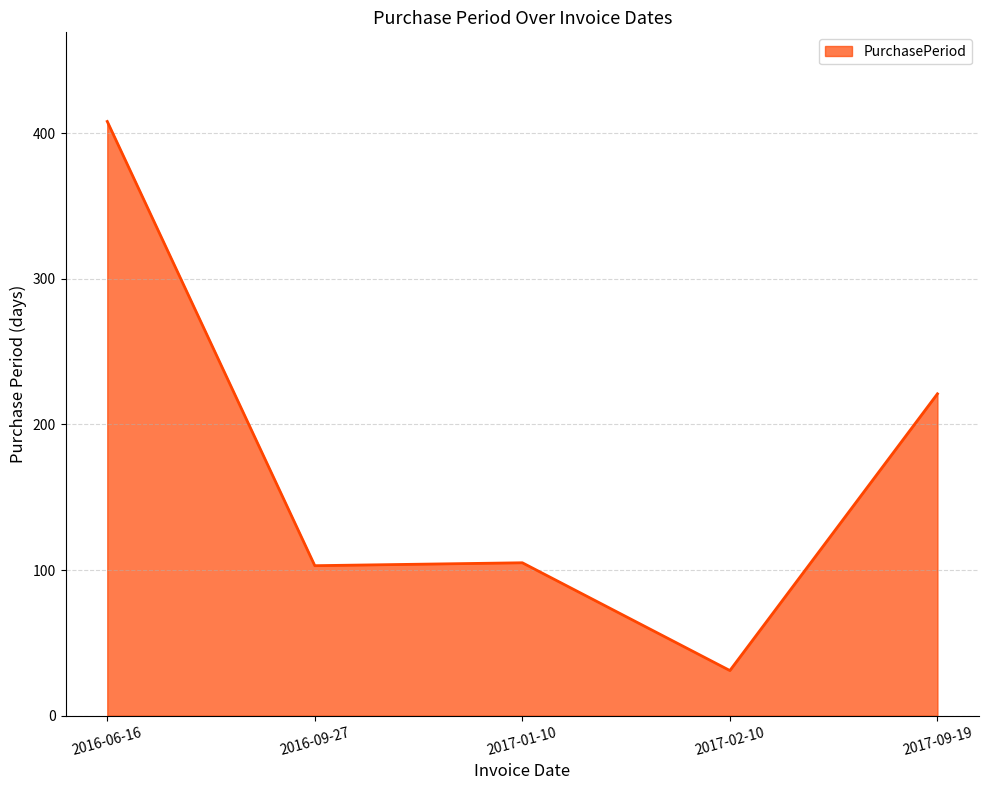

How many series are shown in this chart?

1